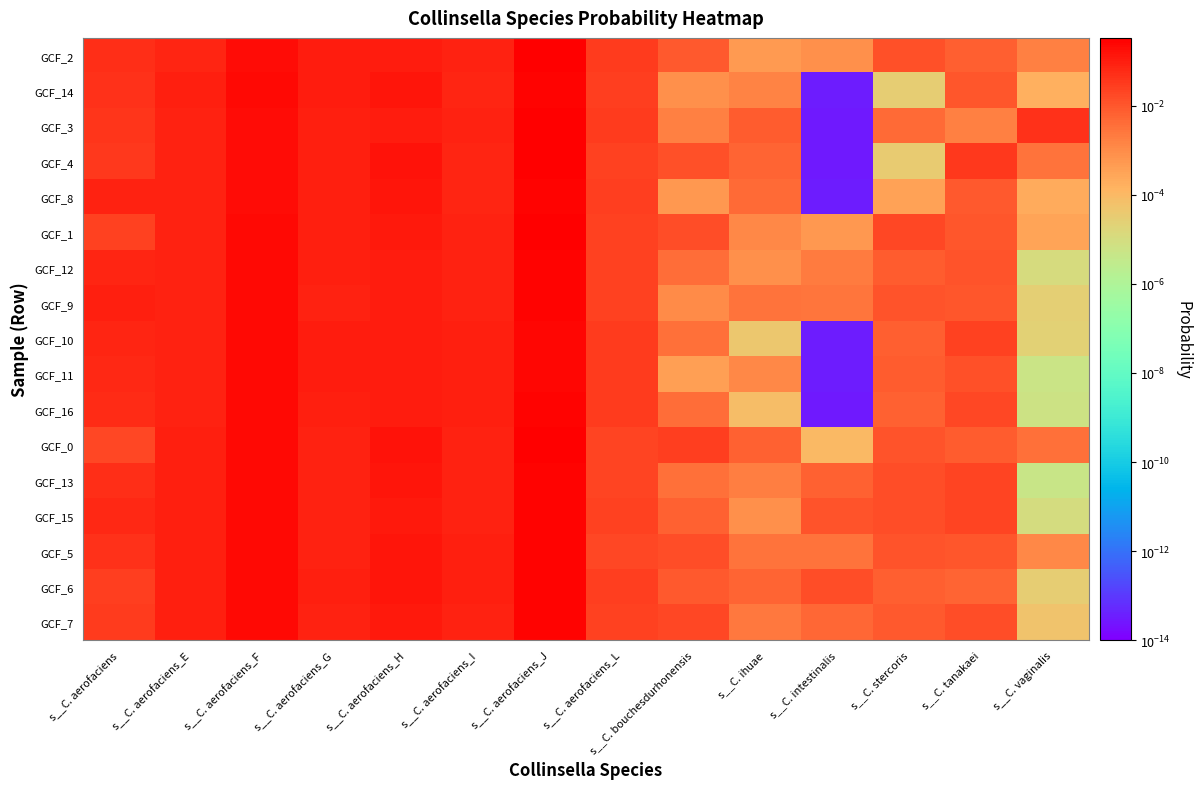

At how many categories does at least one series exceed 0?

14